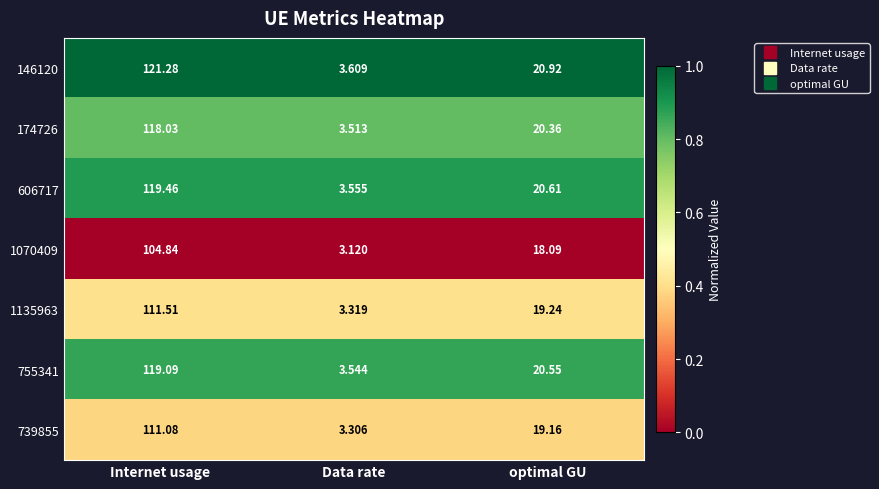

At which label is 146120 closest to 62?

optimal GU